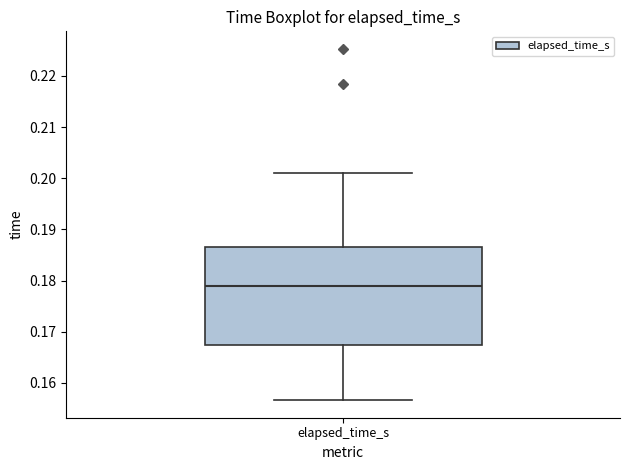

Read this box plot against the y-axis: the position of the median line, the range covered by the box, and the ends of both whiskers. The values are not printed on the chart, so give them approximately, as read against the axis.

median 0.179, box 0.167 to 0.187, whiskers 0.157 to 0.201